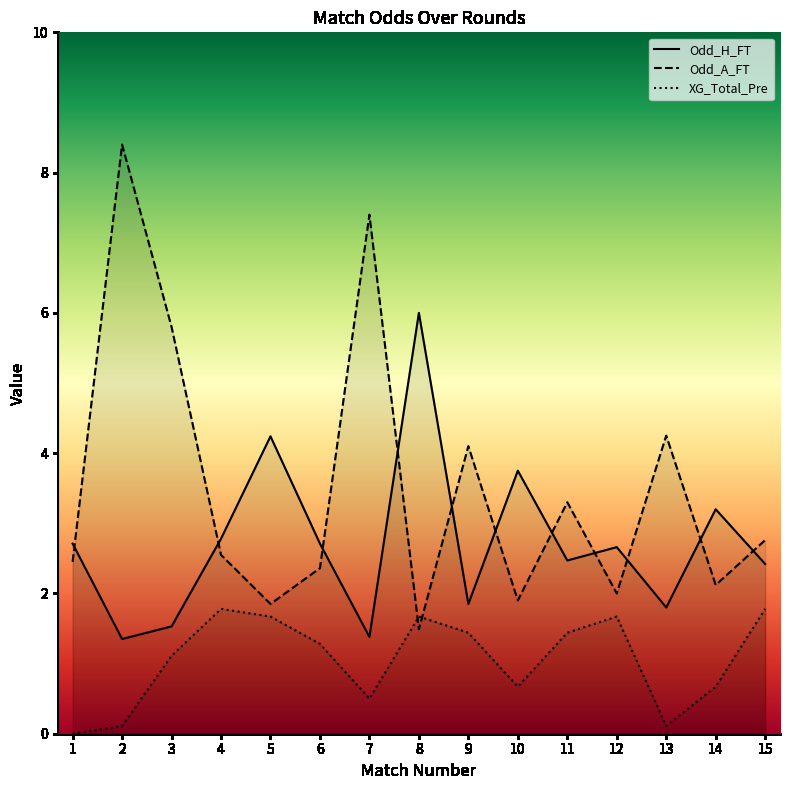

At which category does Odd_A_FT reach its first local valley?

5